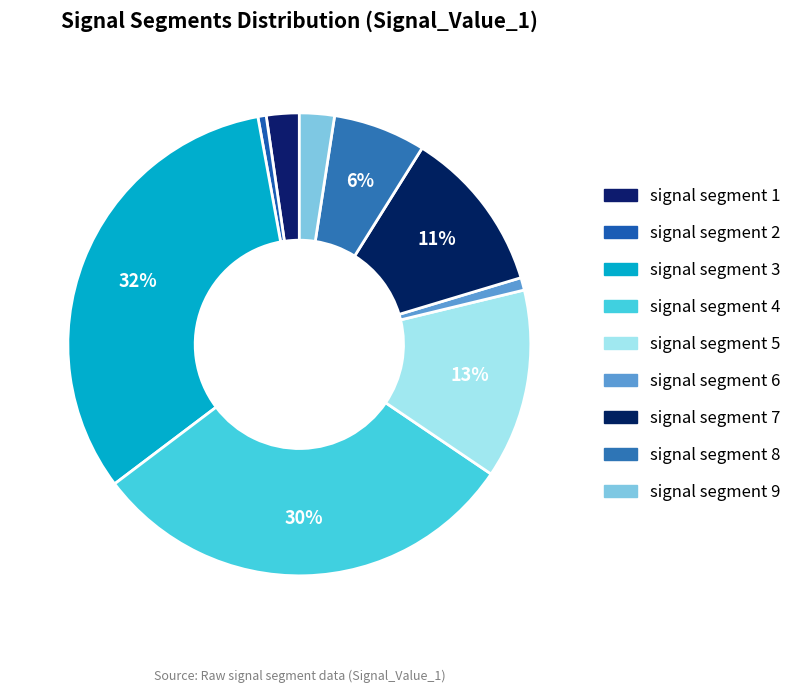

Rank the categories by value from lowest to highest.

signal segment 2, signal segment 6, signal segment 1, signal segment 9, signal segment 8, signal segment 7, signal segment 5, signal segment 4, signal segment 3